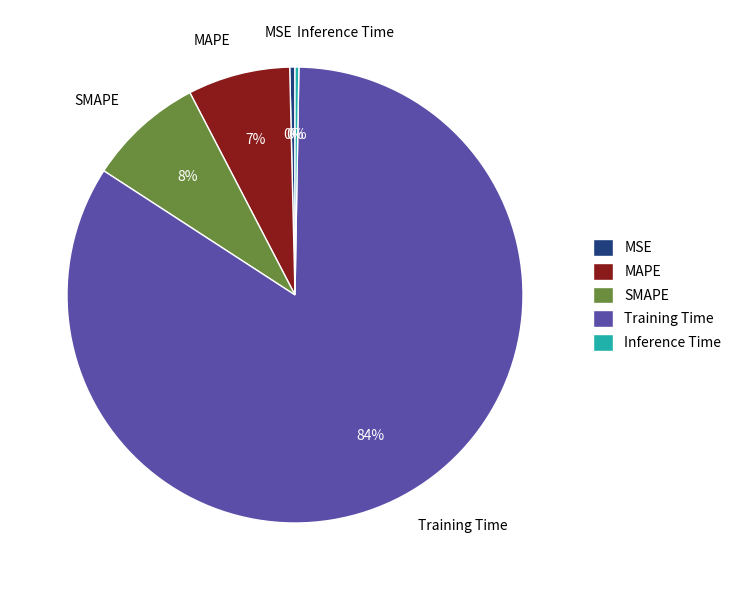

What percentage is the MAPE slice, to the nearest percent?

7%